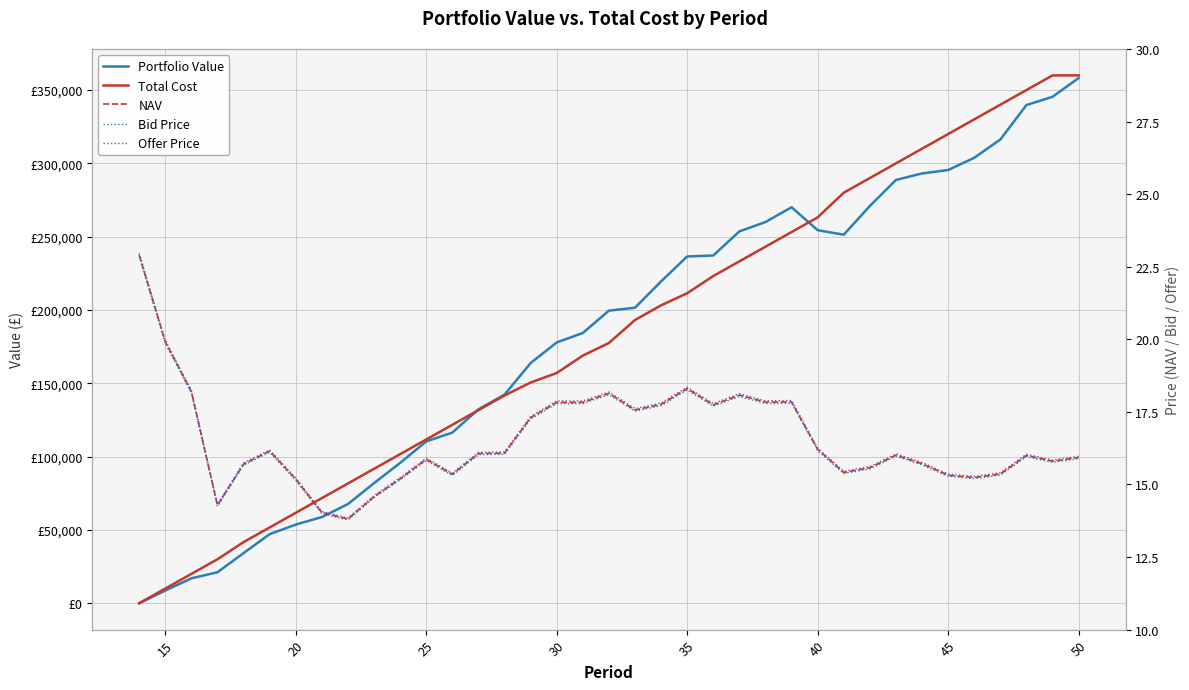

Which series ends up on top after the final intersection of Total Cost and Bid Price?

Total Cost